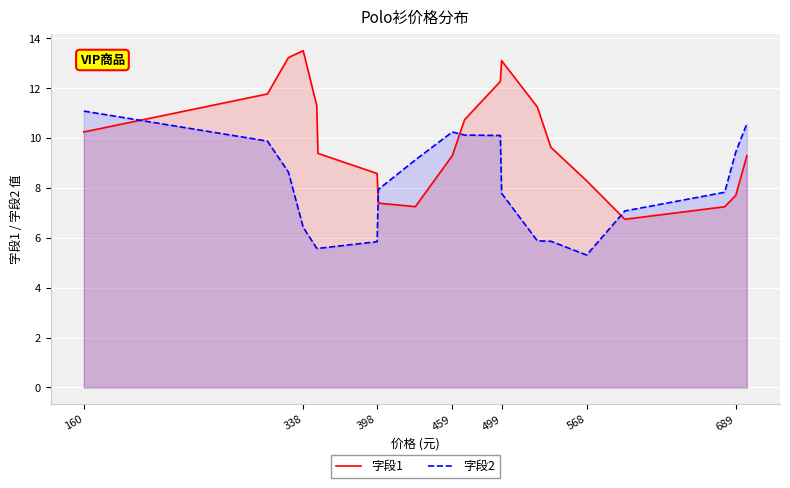

After their last crossing, which series has the higher values: 字段1 or 字段2?

字段2